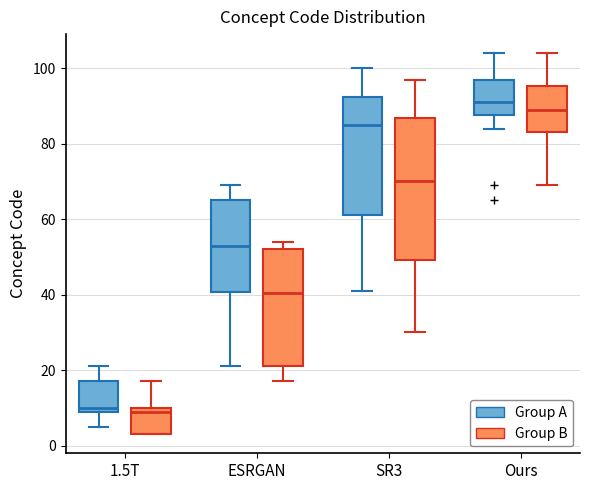

Reading left to right, transcribe this box plot: for each box, give where its median line is, the range the box spans, and where its two whiskers end, as read against the y-axis. The values are not printed on the chart, so give them approximately, as read against the axis.

1.5T (Group A): median 10 (just above the box's lower edge), box 10 to 18, whiskers 6 to 22
1.5T (Group B): median 10 (just below the box's upper edge), box 4 to 10, whiskers 4 to 18
ESRGAN (Group A): median 54, box 40 to 66, whiskers 22 to 70
ESRGAN (Group B): median 40, box 22 to 52, whiskers 18 to 54
SR3 (Group A): median 86, box 62 to 92, whiskers 42 to 100
SR3 (Group B): median 70, box 50 to 86, whiskers 30 to 98
Ours (Group A): median 92, box 88 to 98, whiskers 84 to 104
Ours (Group B): median 90, box 84 to 96, whiskers 70 to 104